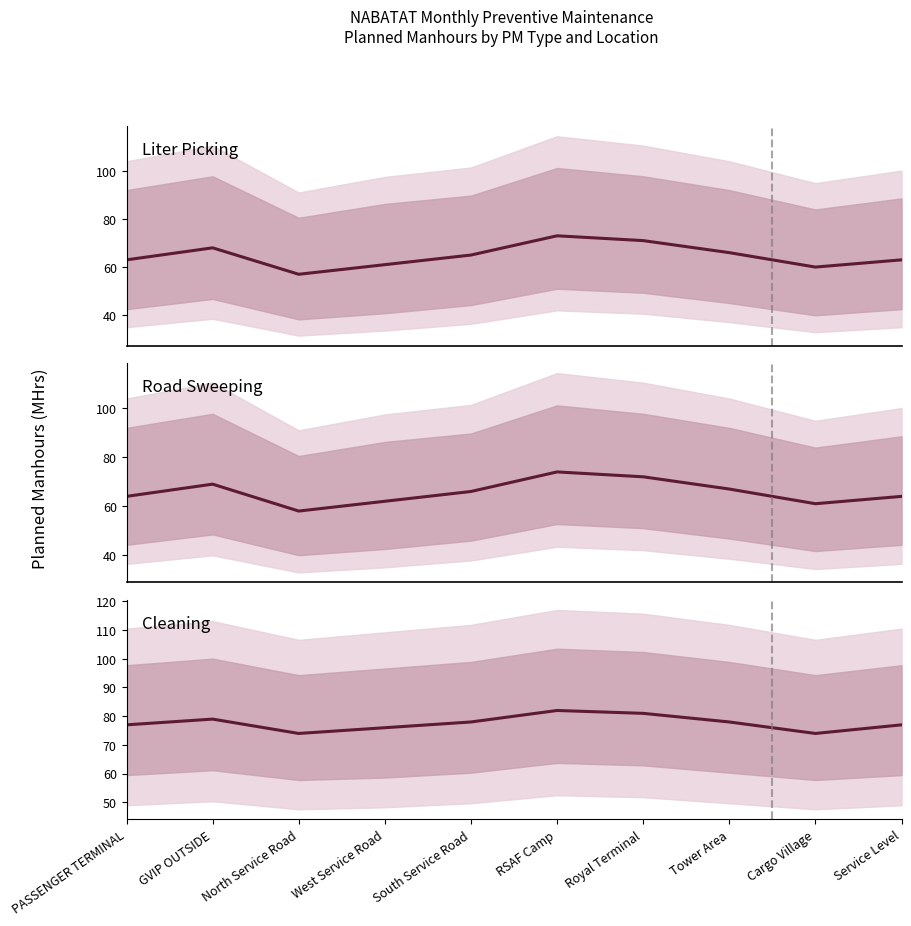

Reading left to right, what are all the values shown in this chart?

Liter Picking: PASSENGER TERMINAL=63	GVIP OUTSIDE=68	North Service Road=57	West Service Road=61	South Service Road=65	RSAF Camp=73	Royal Terminal=71	Tower Area=66	Cargo Village=60	Service Level=63
Road Sweeping: PASSENGER TERMINAL=64	GVIP OUTSIDE=69	North Service Road=58	West Service Road=62	South Service Road=66	RSAF Camp=74	Royal Terminal=72	Tower Area=67	Cargo Village=61	Service Level=64
Cleaning: PASSENGER TERMINAL=77	GVIP OUTSIDE=79	North Service Road=74	West Service Road=76	South Service Road=78	RSAF Camp=82	Royal Terminal=81	Tower Area=78	Cargo Village=74	Service Level=77